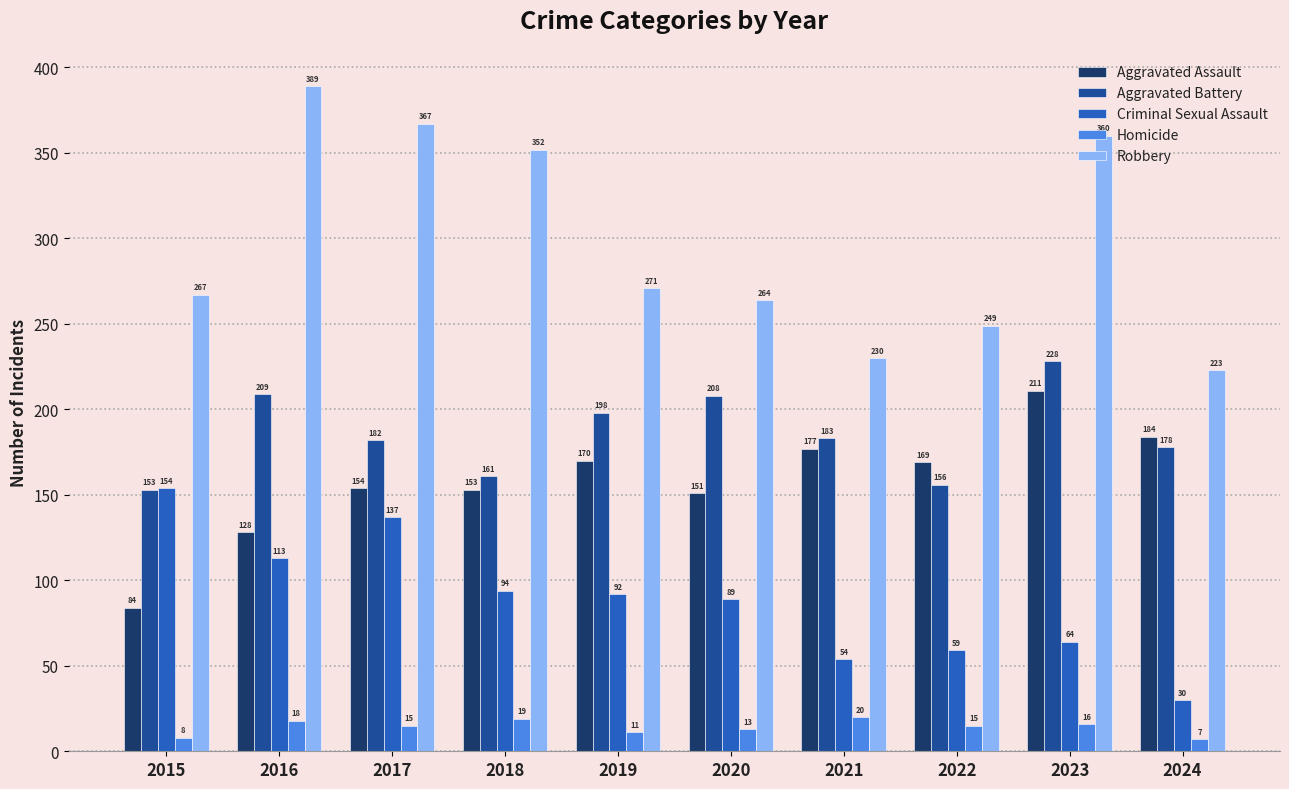

Reading left to right, what are all the values shown in this chart?

Aggravated Assault: 2015=84	2016=128	2017=154	2018=153	2019=170	2020=151	2021=177	2022=169	2023=211	2024=184
Aggravated Battery: 2015=153	2016=209	2017=182	2018=161	2019=198	2020=208	2021=183	2022=156	2023=228	2024=178
Criminal Sexual Assault: 2015=154	2016=113	2017=137	2018=94	2019=92	2020=89	2021=54	2022=59	2023=64	2024=30
Homicide: 2015=8	2016=18	2017=15	2018=19	2019=11	2020=13	2021=20	2022=15	2023=16	2024=7
Robbery: 2015=267	2016=389	2017=367	2018=352	2019=271	2020=264	2021=230	2022=249	2023=360	2024=223